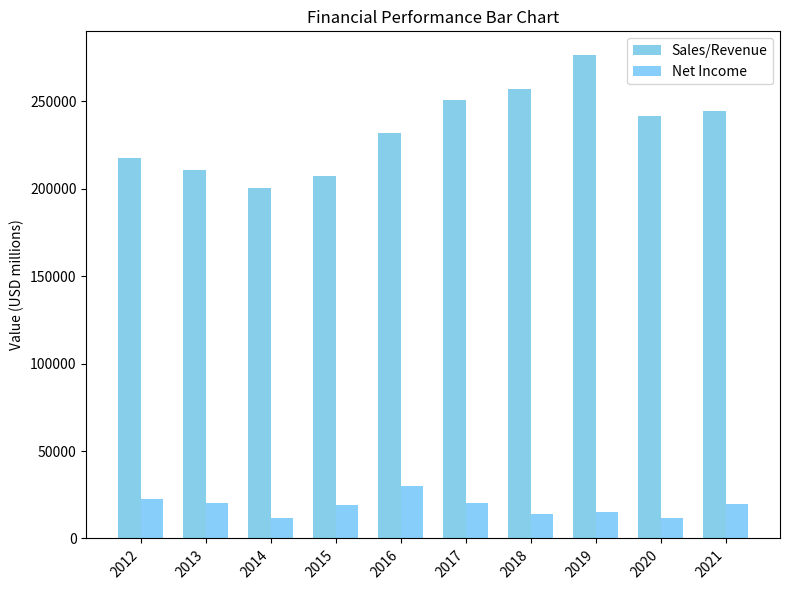

Which series has the largest total across all categories?

Sales/Revenue